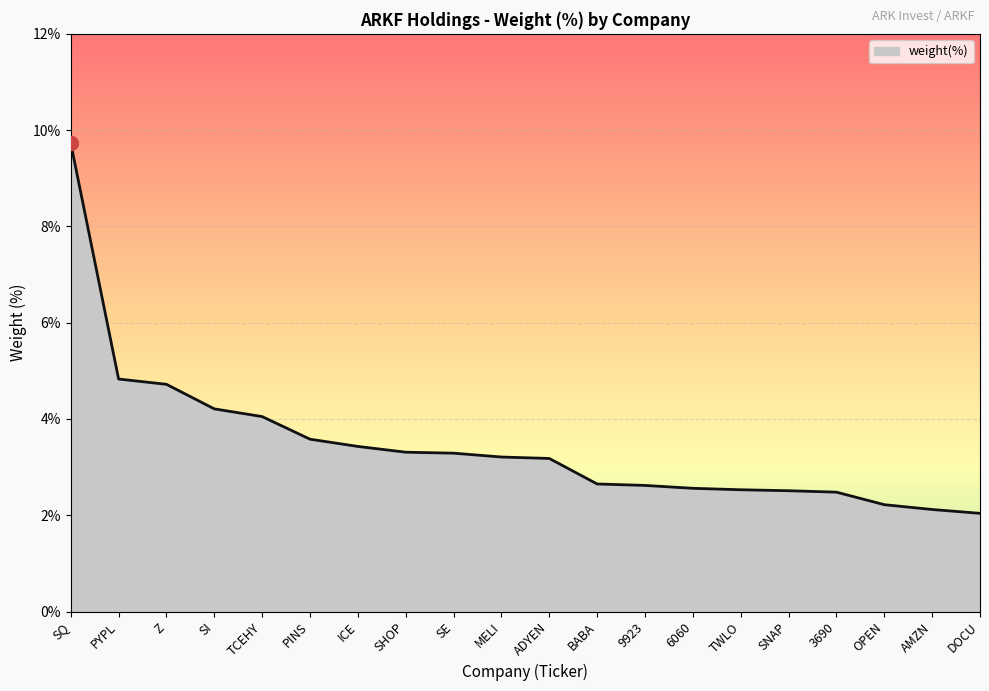

How many categories are shown in the chart?

20